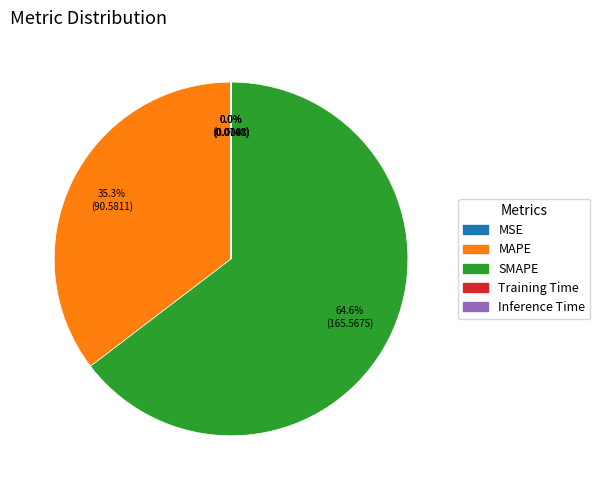

What percentage do MAPE and SMAPE together represent?

100.0%